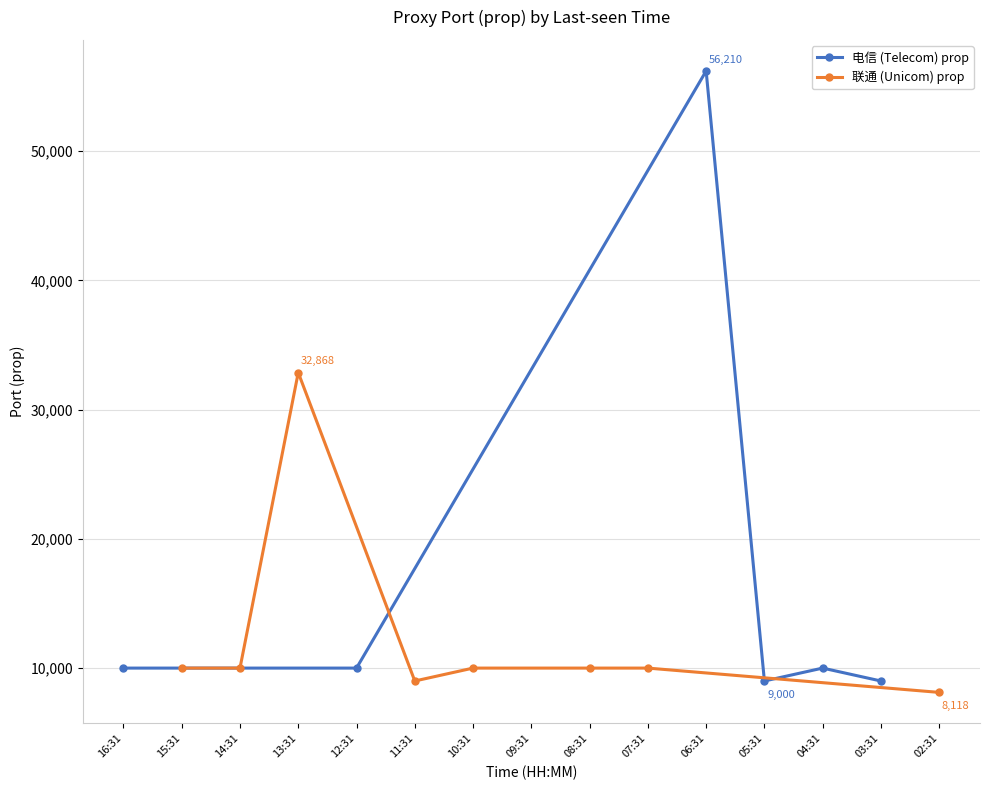

Rank the categories by value from highest to lowest.

06:31, 13:31, 16:31, 15:31, 14:31, 12:31, 10:31, 08:31, 07:31, 04:31, 11:31, 09:31, 05:31, 03:31, 02:31